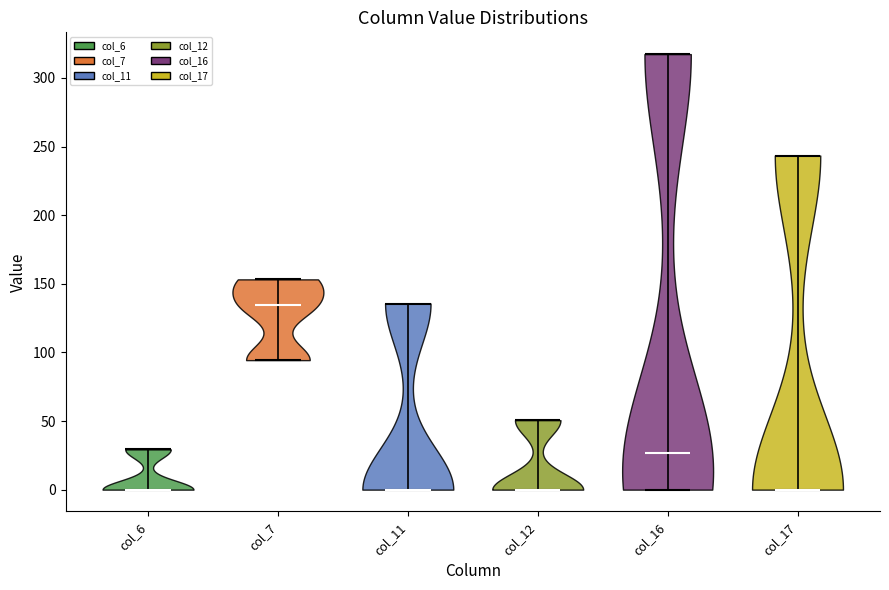

Reading left to right, read every violin against the y-axis: where its median line is, and the lowest and highest points it reaches. The values are not printed on the chart, so give them approximately, as read against the axis.

col_6: median line 0, lowest point 0, highest point 30
col_7: median line 135, lowest point 95, highest point 155
col_11: median line 0, lowest point 0, highest point 135
col_12: median line 0, lowest point 0, highest point 50
col_16: median line 25, lowest point 0, highest point 315
col_17: median line 0, lowest point 0, highest point 245